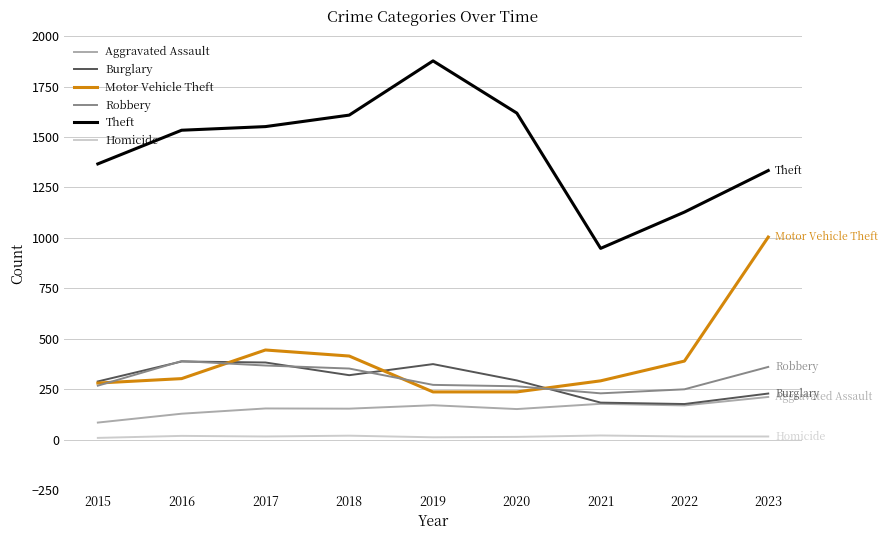

The Burglary series shows 126 at 2015. True or false?

False